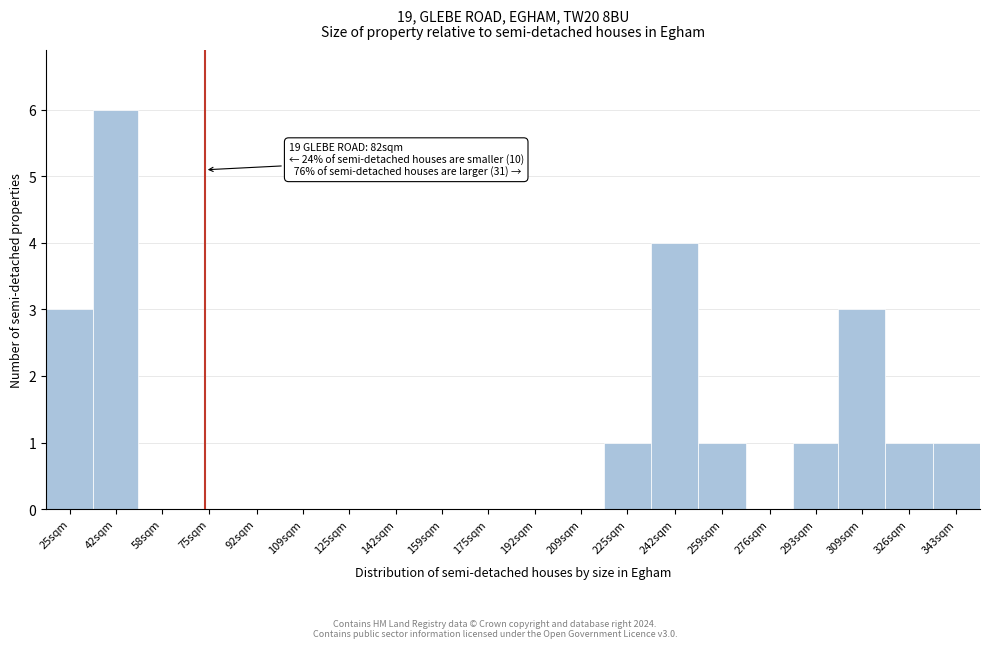

Reading left to right, what are all the values shown in this chart?

25sqm=3	42sqm=6	58sqm=0	75sqm=0	92sqm=0	109sqm=0	125sqm=0	142sqm=0	159sqm=0	175sqm=0	192sqm=0	209sqm=0	225sqm=1	242sqm=4	259sqm=1	276sqm=0	293sqm=1	309sqm=3	326sqm=1	343sqm=1